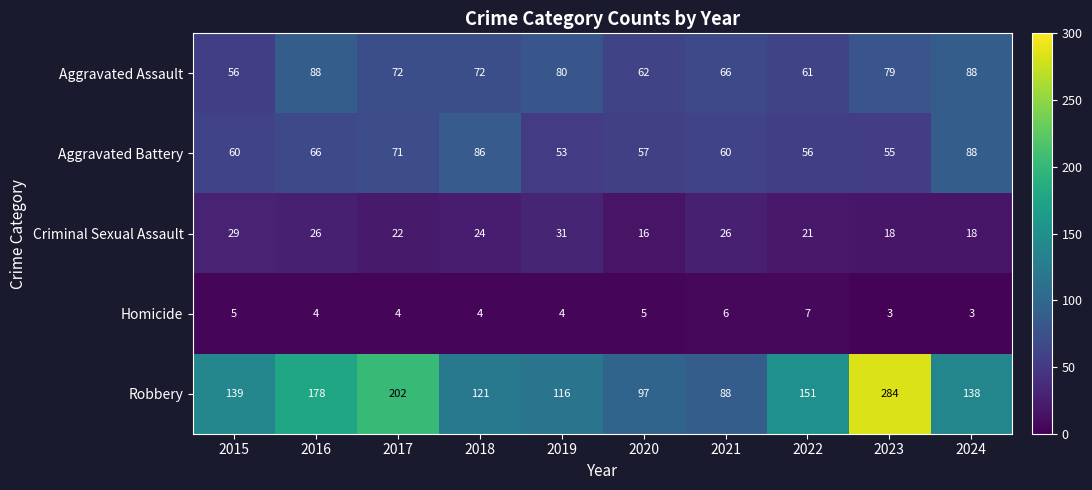

At which category is the sum across all series the highest?

2023